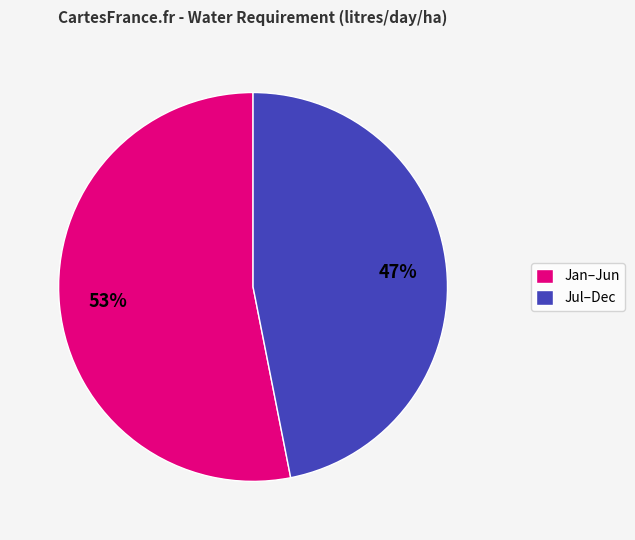

Rank the categories by value from highest to lowest.

Jan–Jun, Jul–Dec